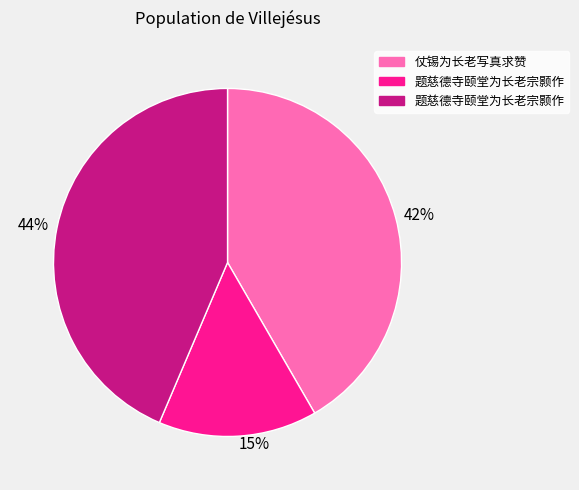

Is it true that 42% is 42% of the pie?

True